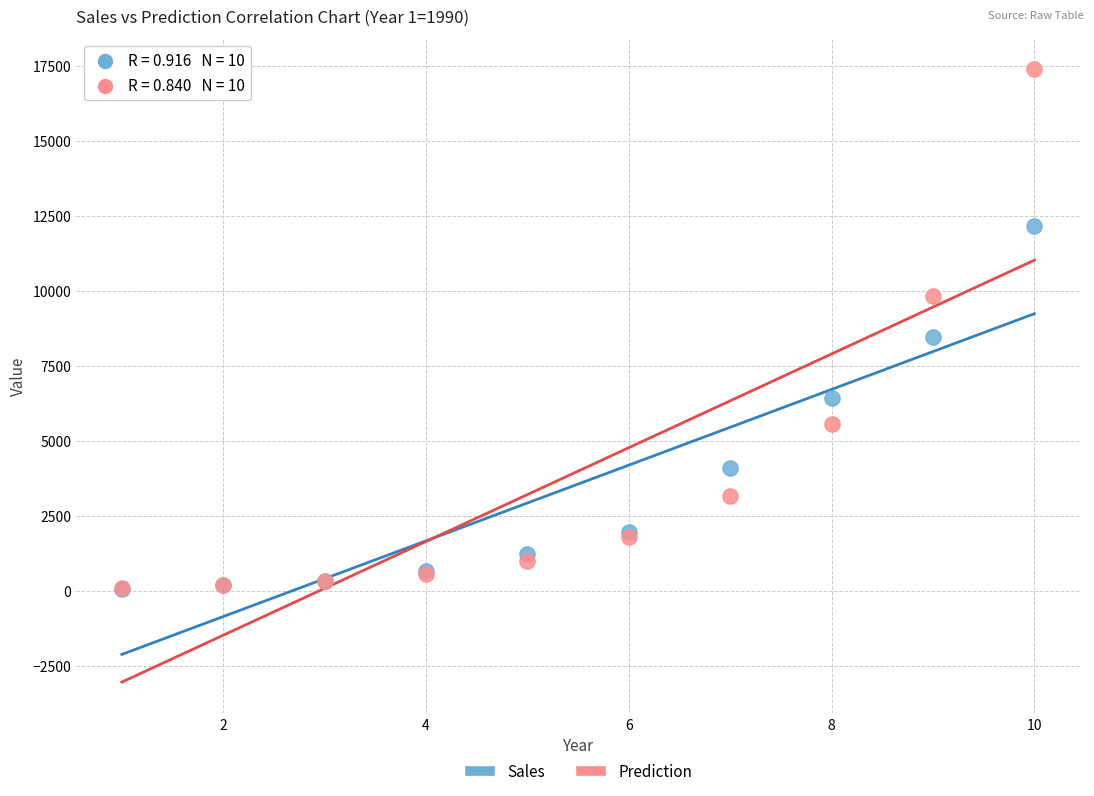

Which series has the widest spread of Y values?

Prediction